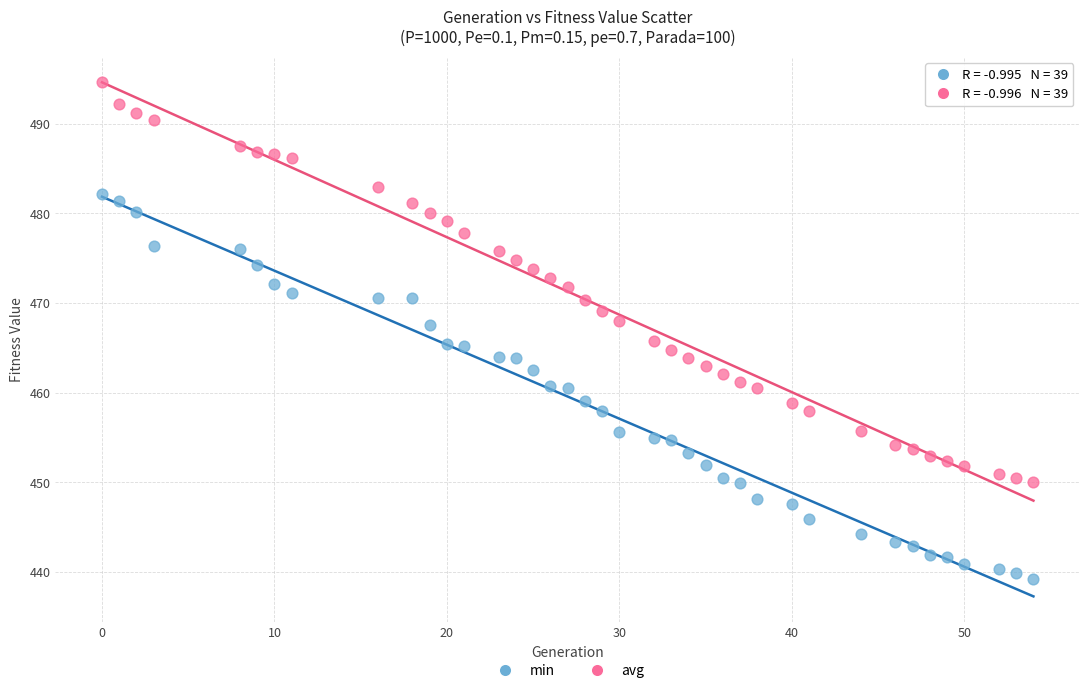

What is the X range (max minus min) for the scatter plot?

54.0